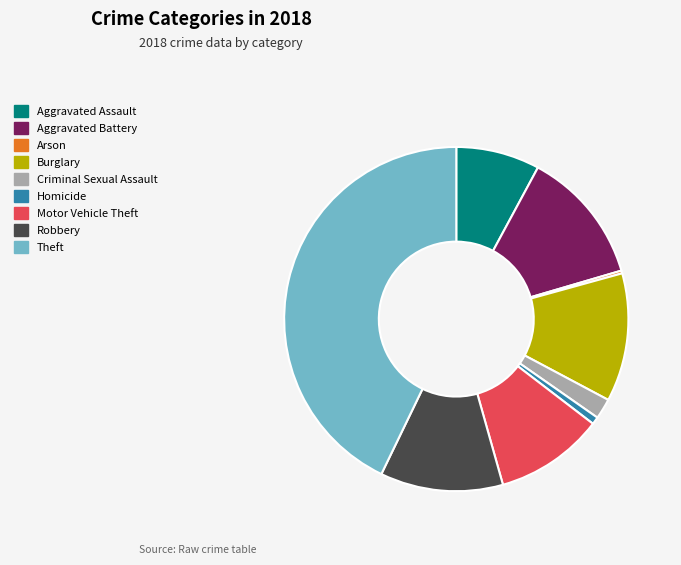

Is Burglary the majority of the pie?

No